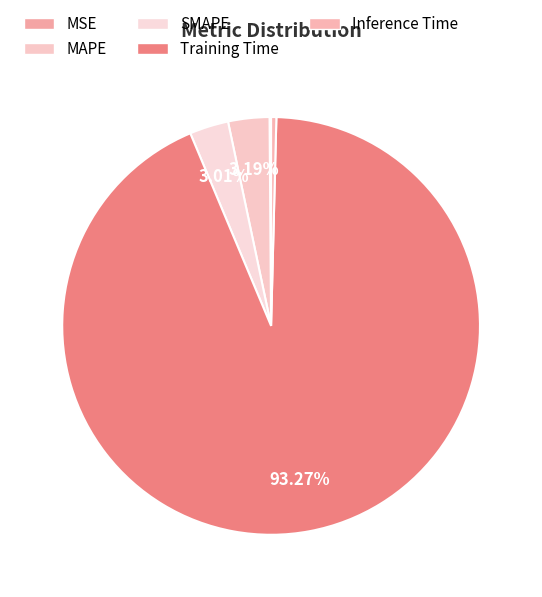

What is the largest slice in the pie chart?

Training Time